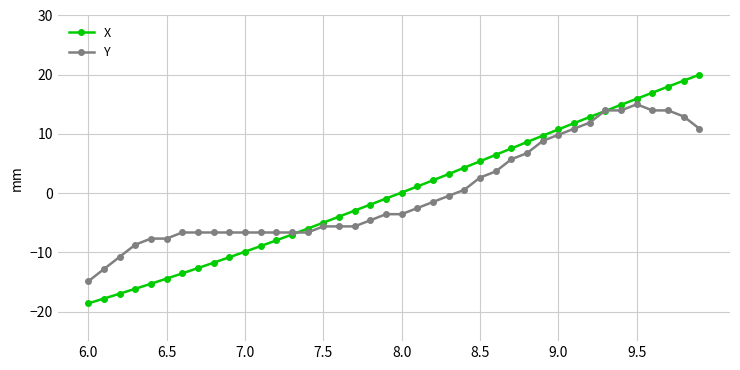

What is the value of the Y point at the 32nd from the left?

10.9